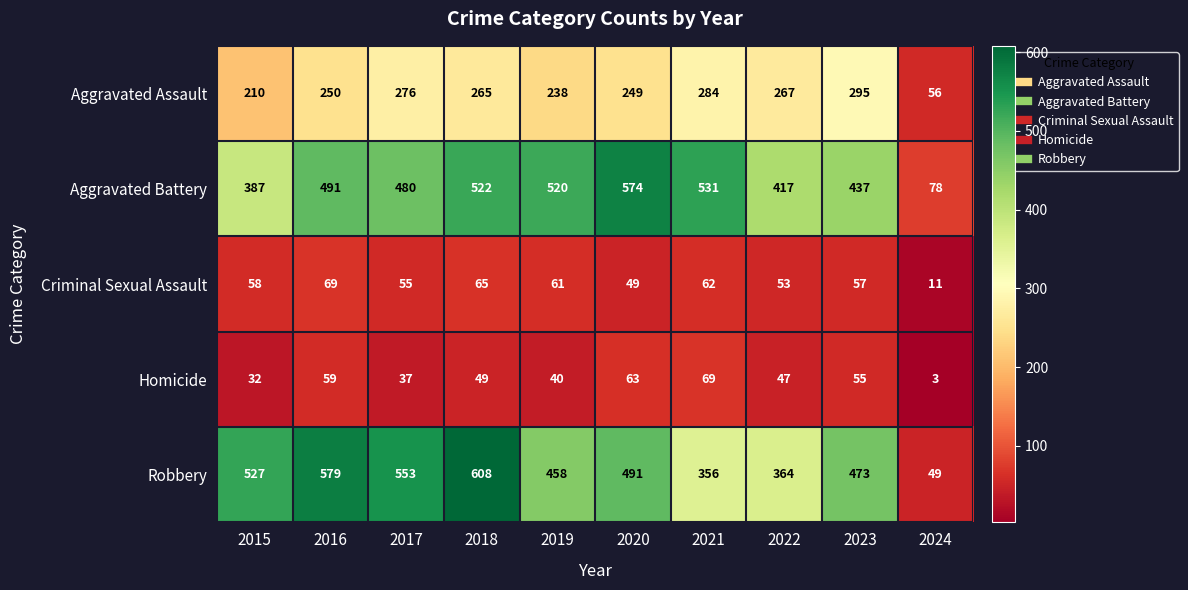

The Aggravated Assault series shows 65 at 2022. True or false?

False